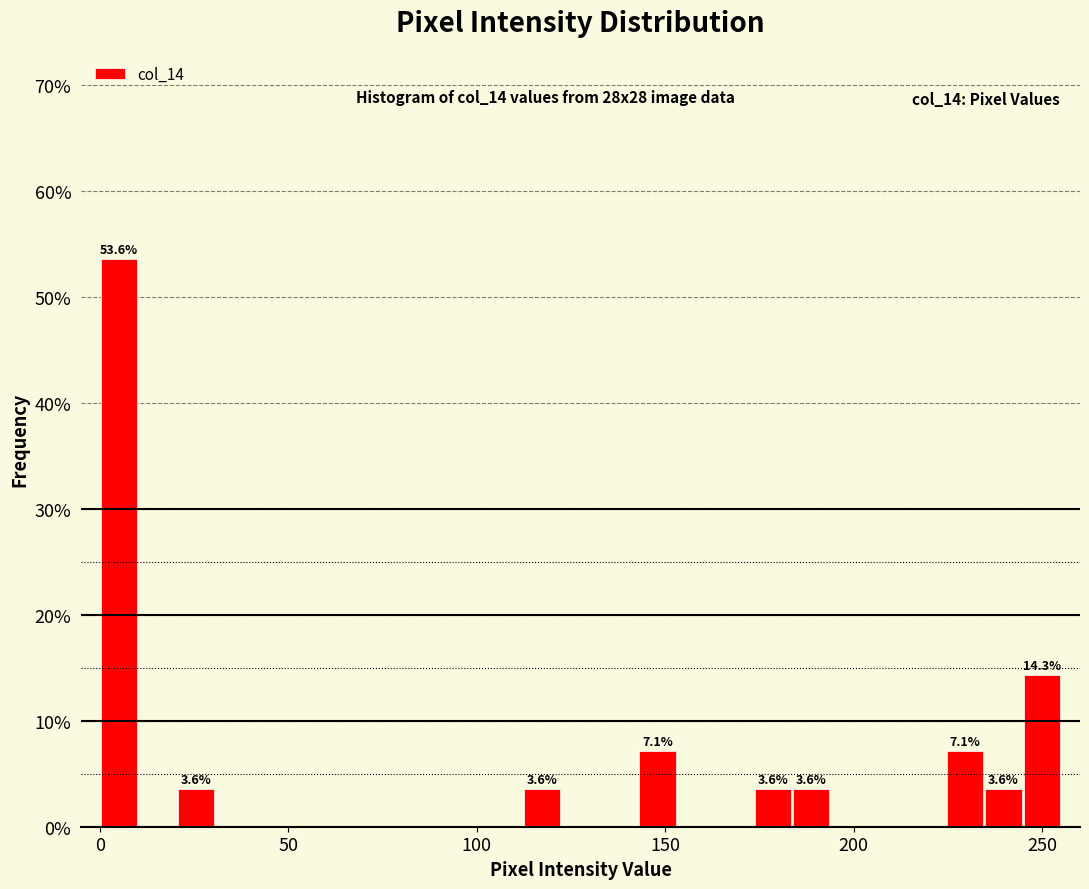

Around what value on the x-axis is the tallest bar? Give the approximate position of its centre, as read against the axis.

5